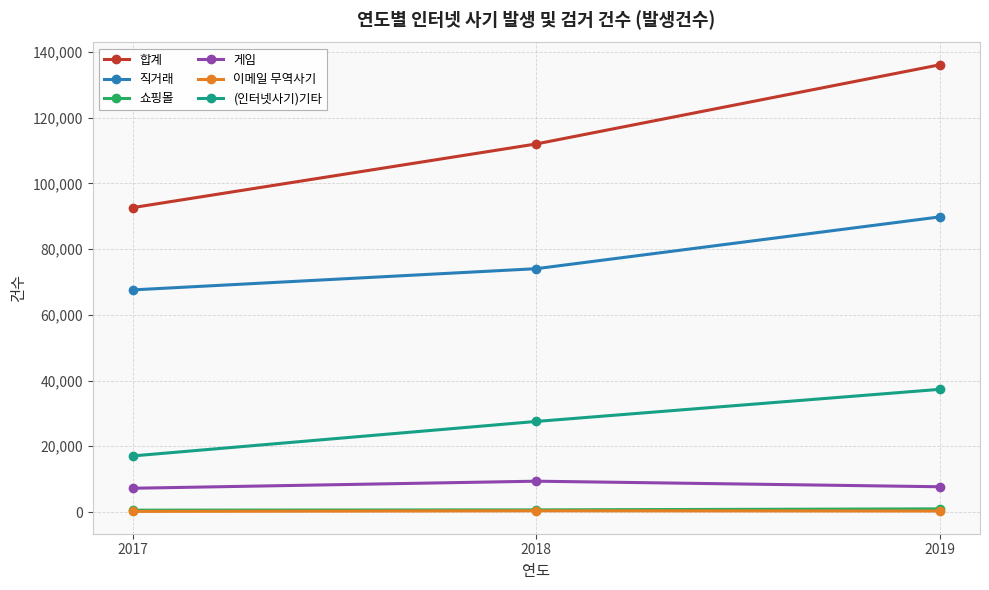

Is the value of 쇼핑몰 at 2018 greater than the value of 게임 at 2017?

No